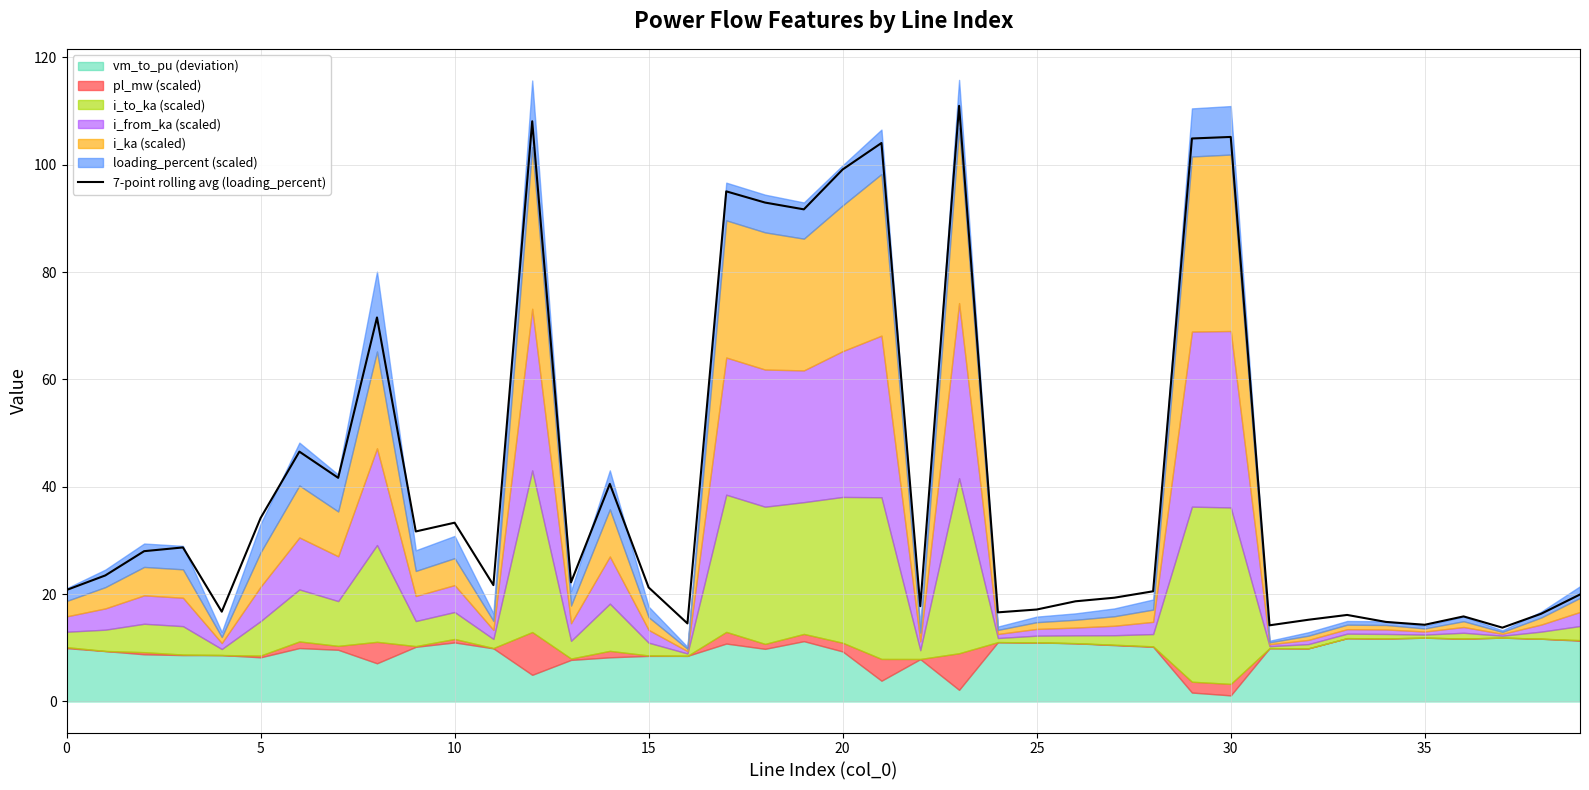

What is the highest value of the 7-point rolling avg (loading_percent) series?

111.0